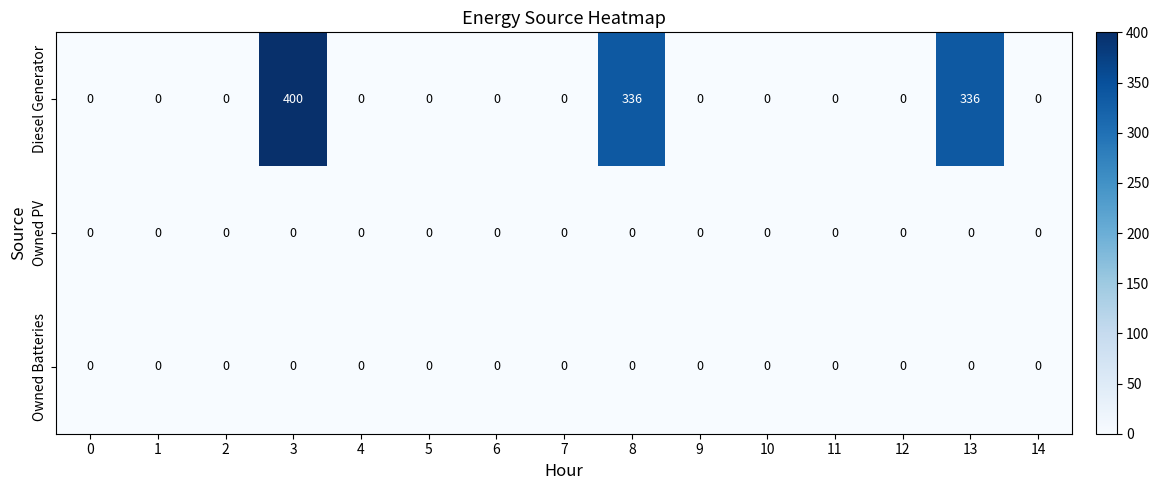

What is the maximum value shown in the chart?

400